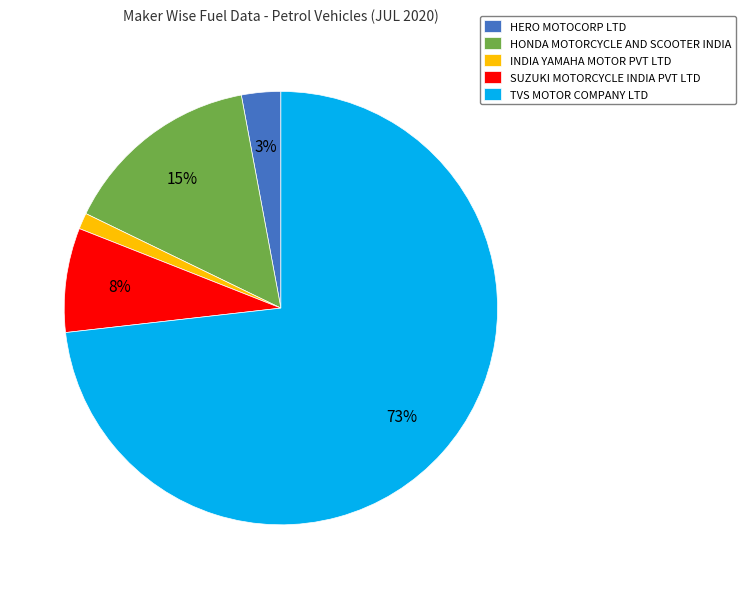

To the nearest percent, what portion does SUZUKI MOTORCYCLE INDIA PVT LTD represent?

8%